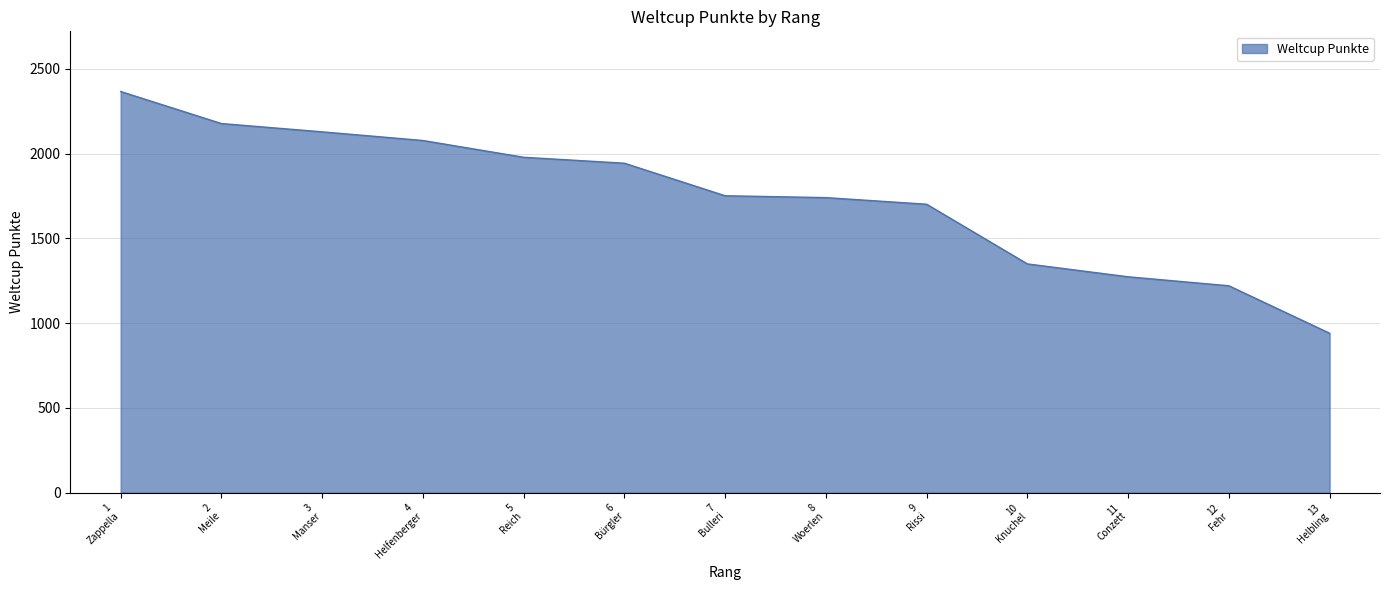

What is the maximum value shown in the chart?

2366